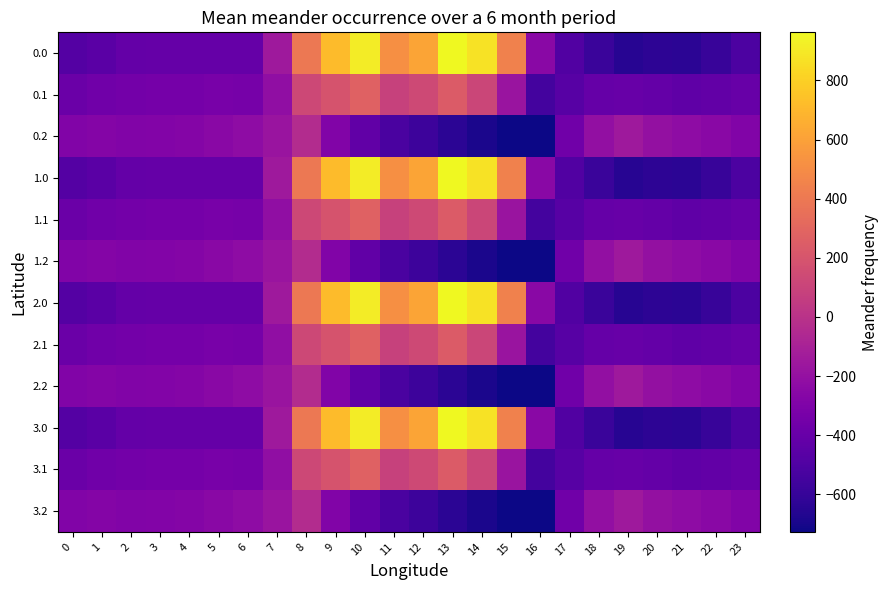

Which has a higher value, 20 or 5?

5